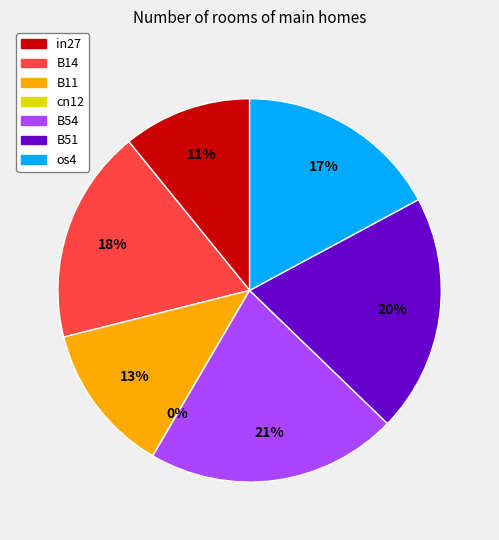

To the nearest percent, what is the difference between the B14 and in27 slice percentages?

7%